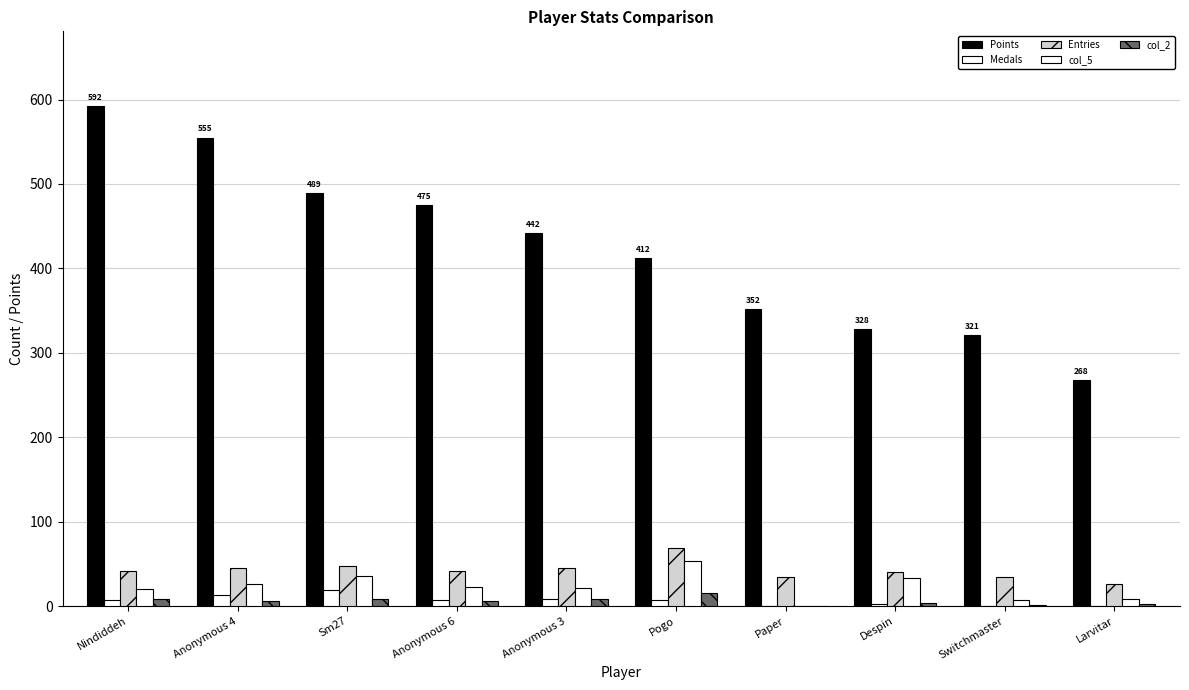

Where does the Medals series first go above 7?

Anonymous 4